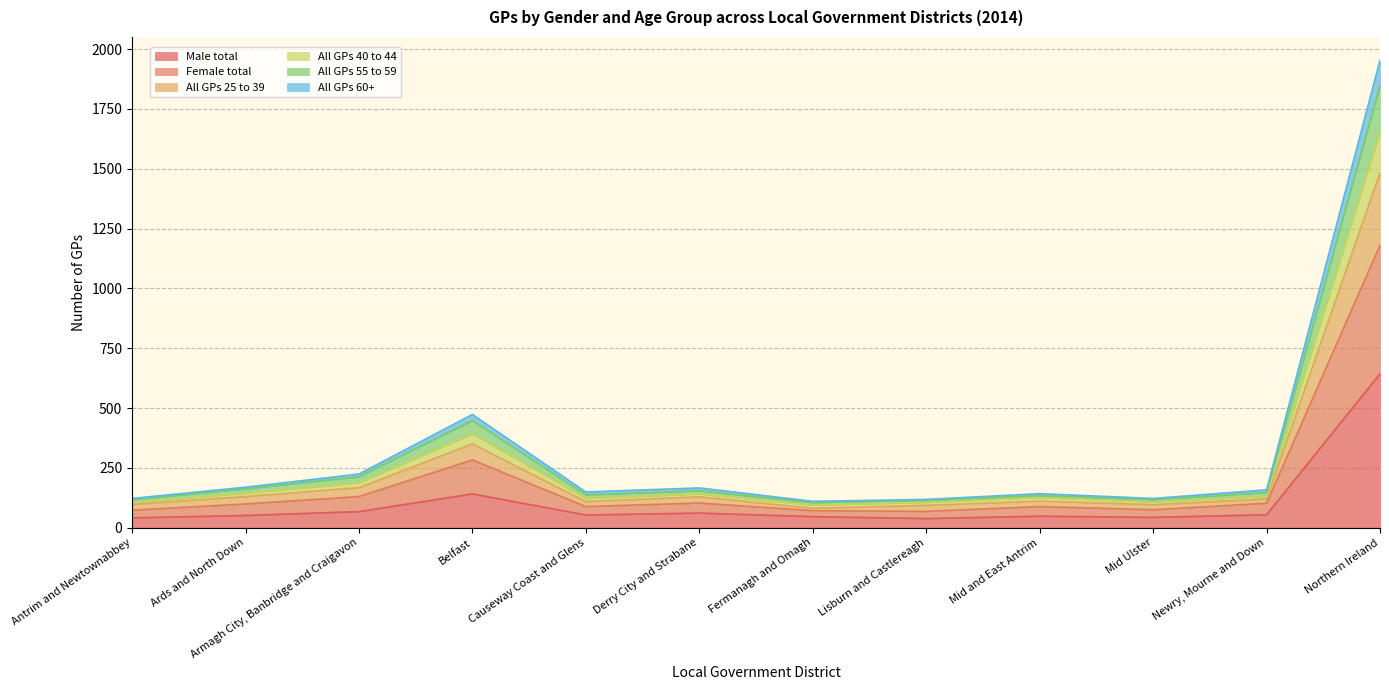

The value of Female total at Derry City and Strabane is 89. True or false?

False